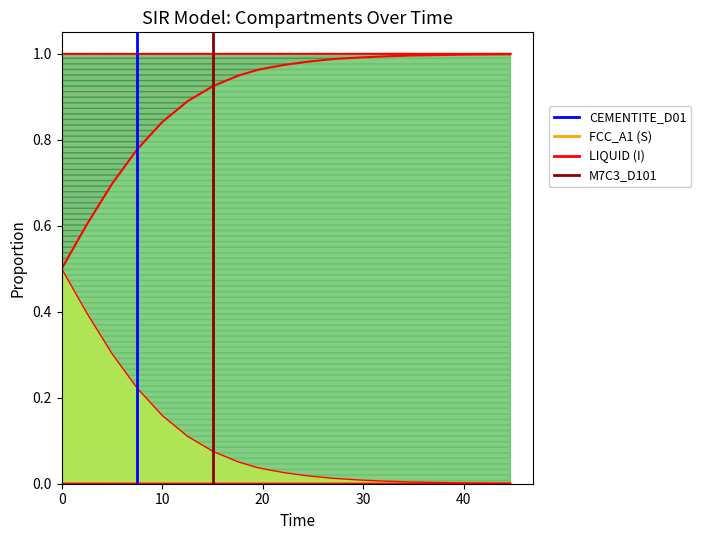

What is the sum of all M7C3_D101 values?

1